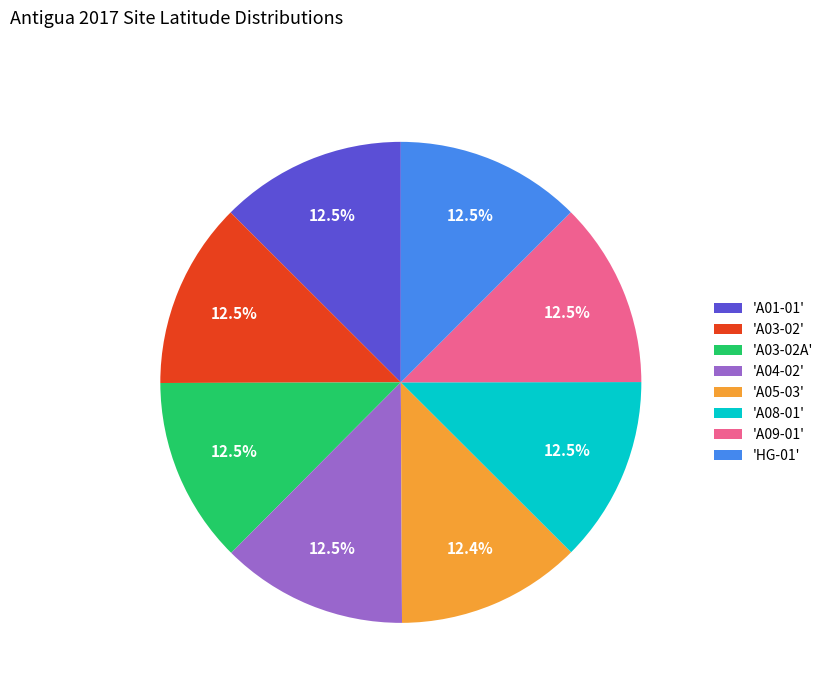

Is 'A04-02' the majority of the pie?

No